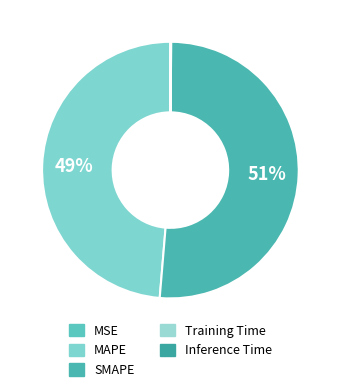

Combined, do MAPE and Inference Time account for over 50%?

No